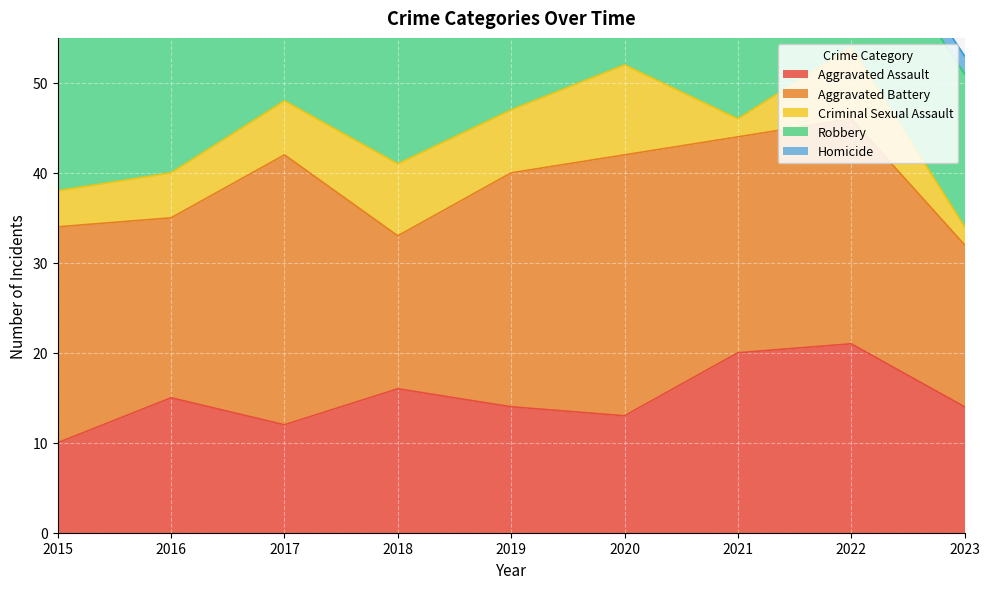

What is the highest value of the Robbery series?

42